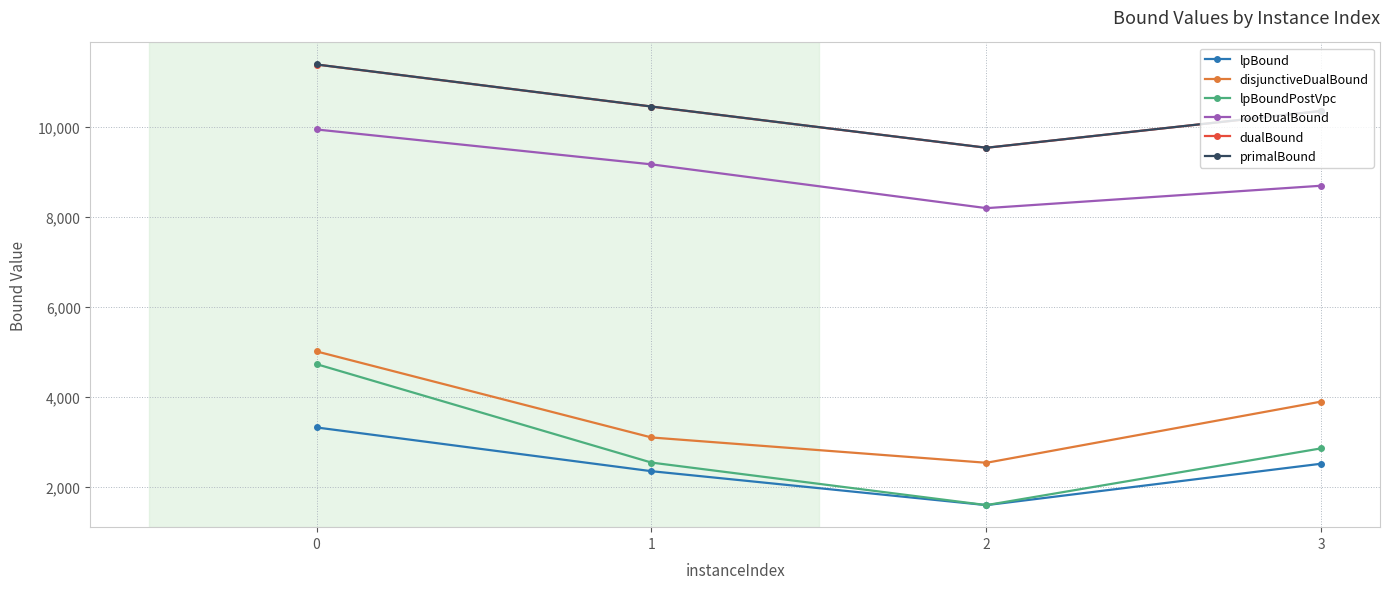

True or false: lpBoundPostVpc has more than 0 points higher than both neighbors.

False